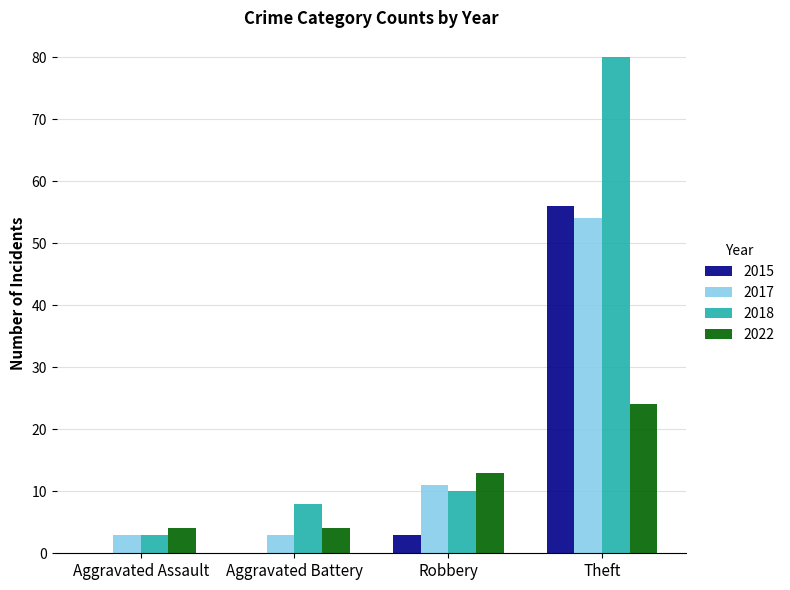

At which label does 2015 reach its peak?

Theft